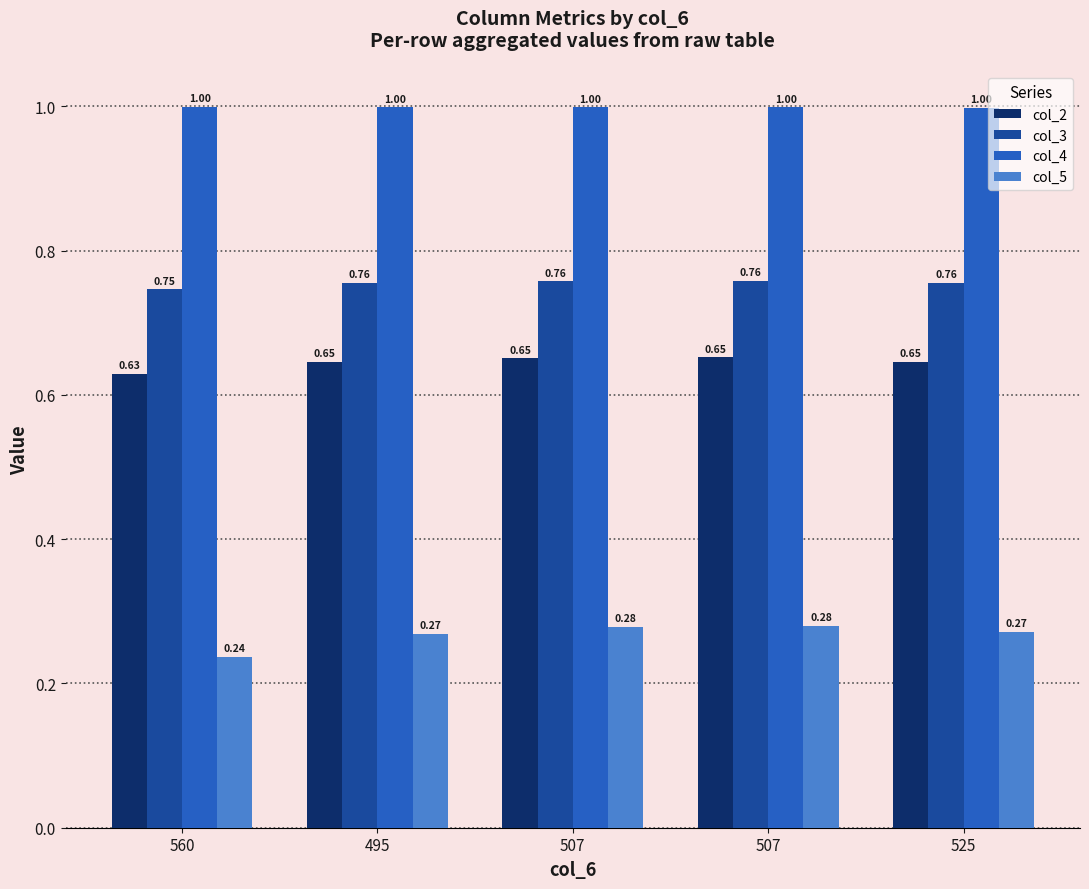

At which label does col_4 reach its minimum?

525